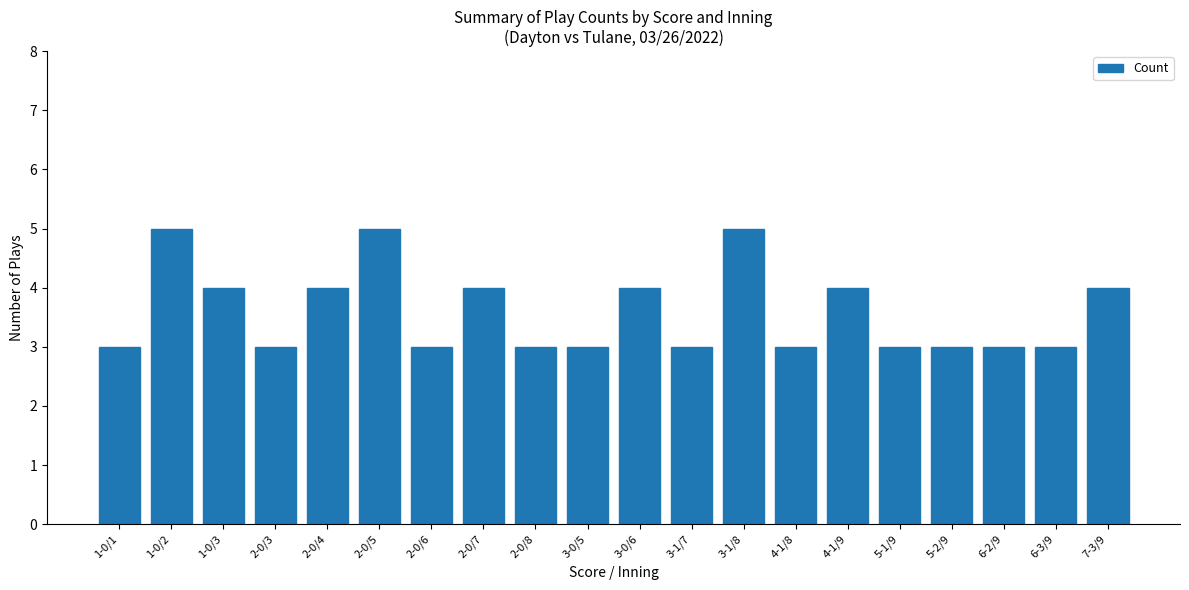

Reading right to left, extract all data points from this chart.

4	3	3	3	3	4	3	5	3	4	3	3	4	3	5	4	3	4	5	3